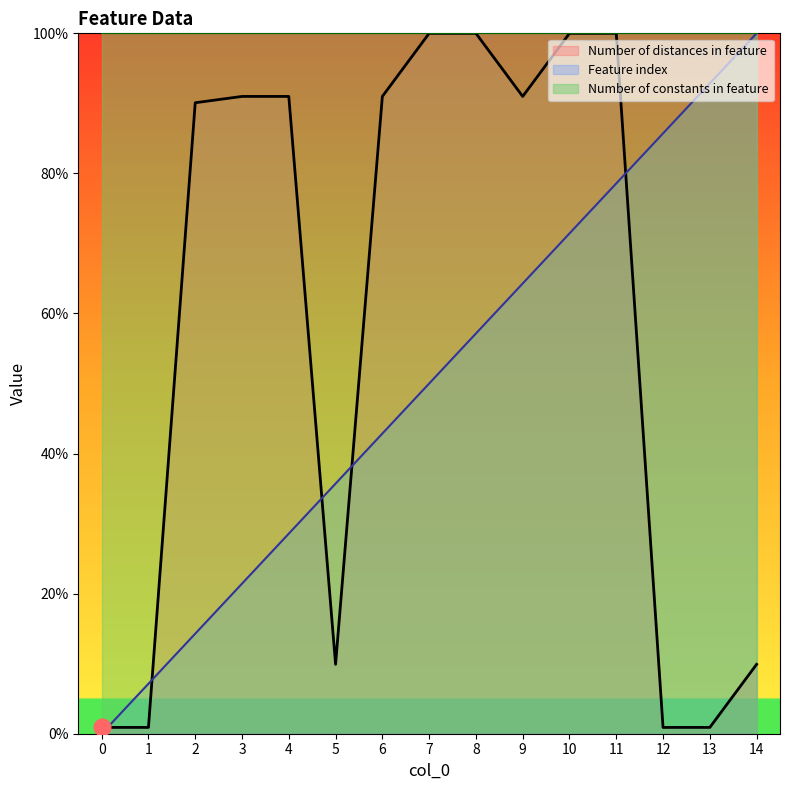

Between 1 and 14, which is larger?

14